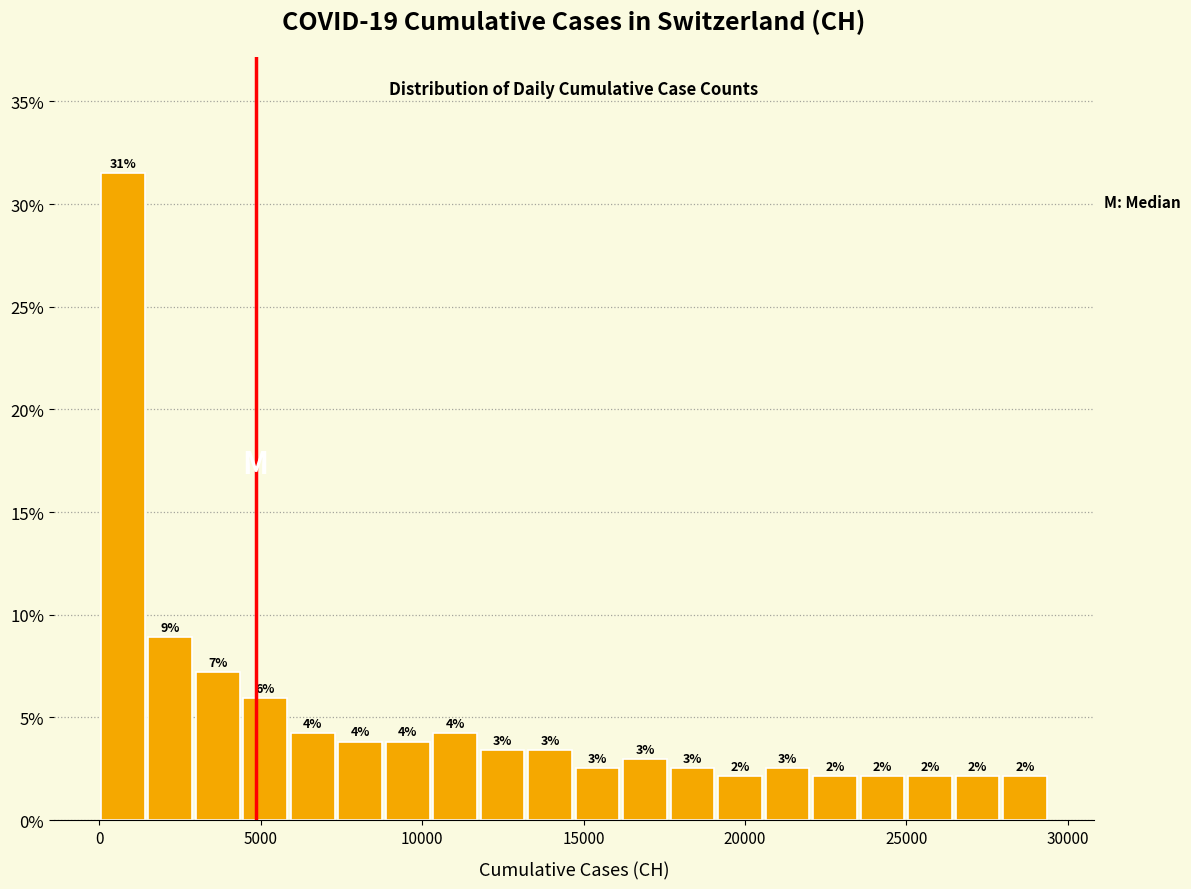

Around what value on the x-axis is the tallest bar? Give the approximate position of its centre, as read against the axis.

500